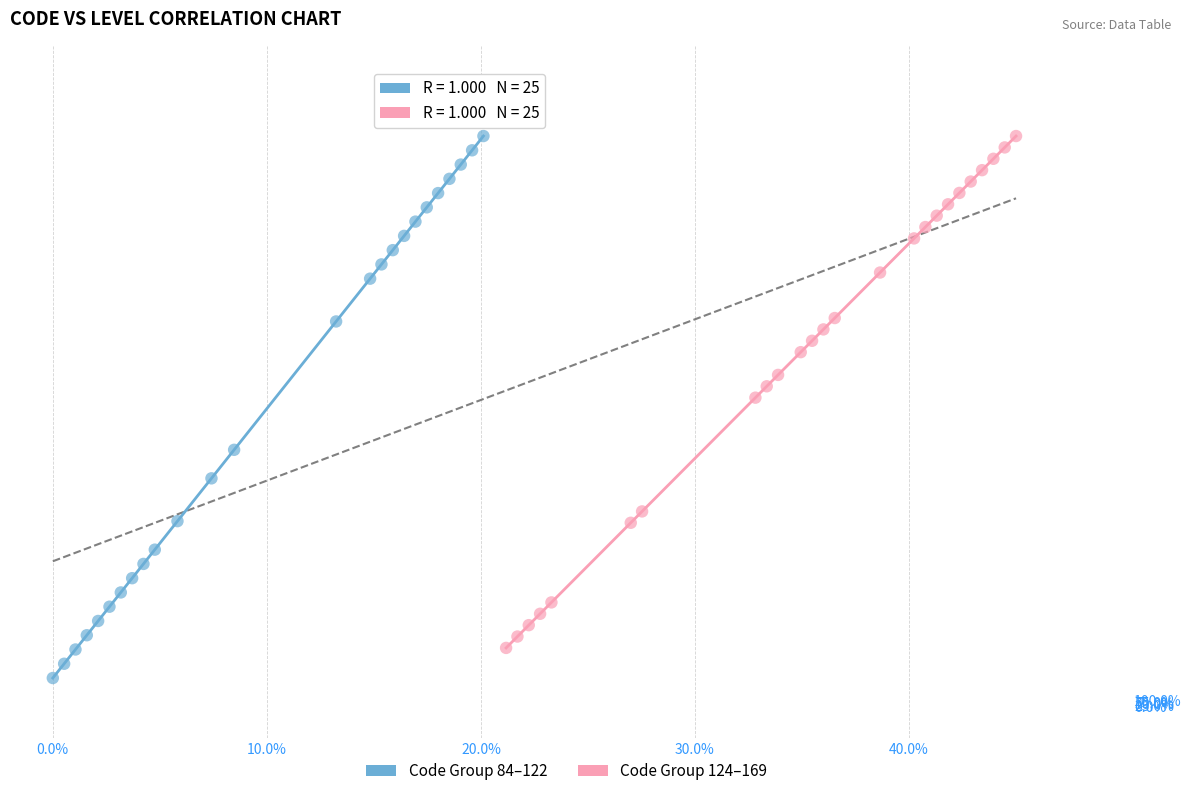

Which series has the widest spread of Y values?

Code Group 84–122